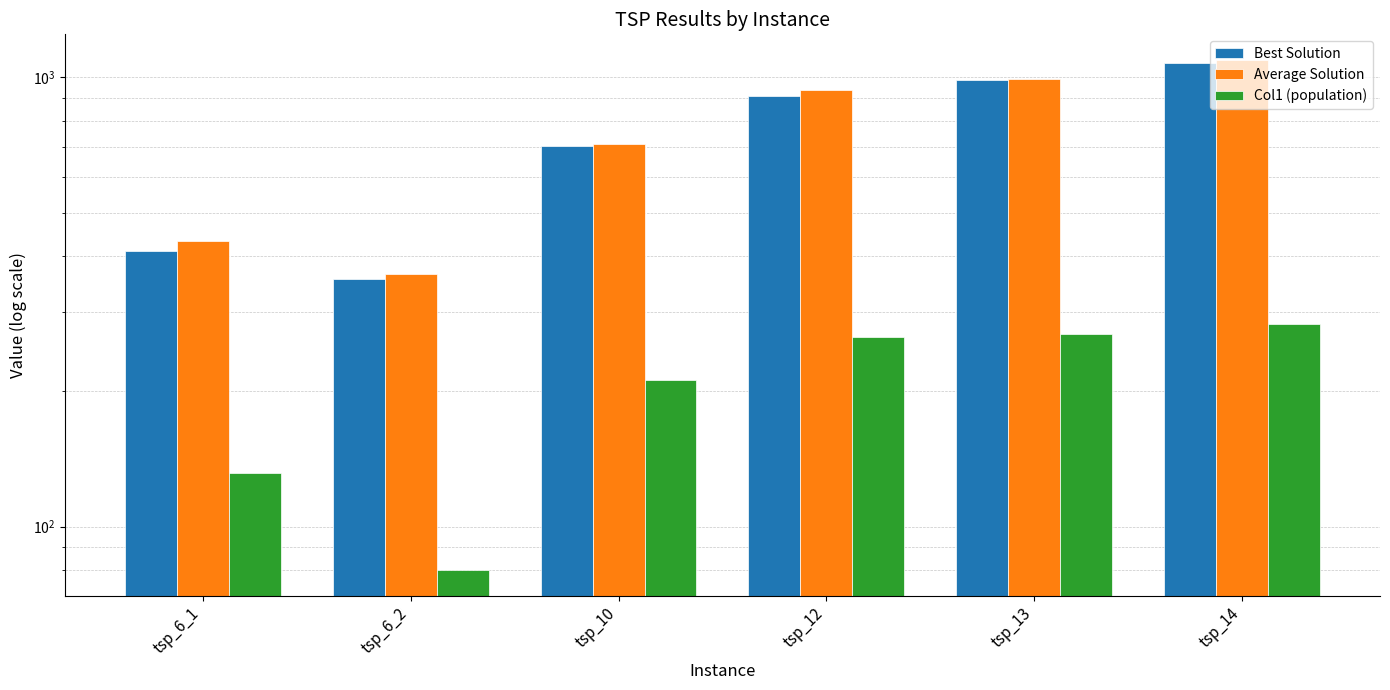

How many values in the Best Solution series are below 906?

3